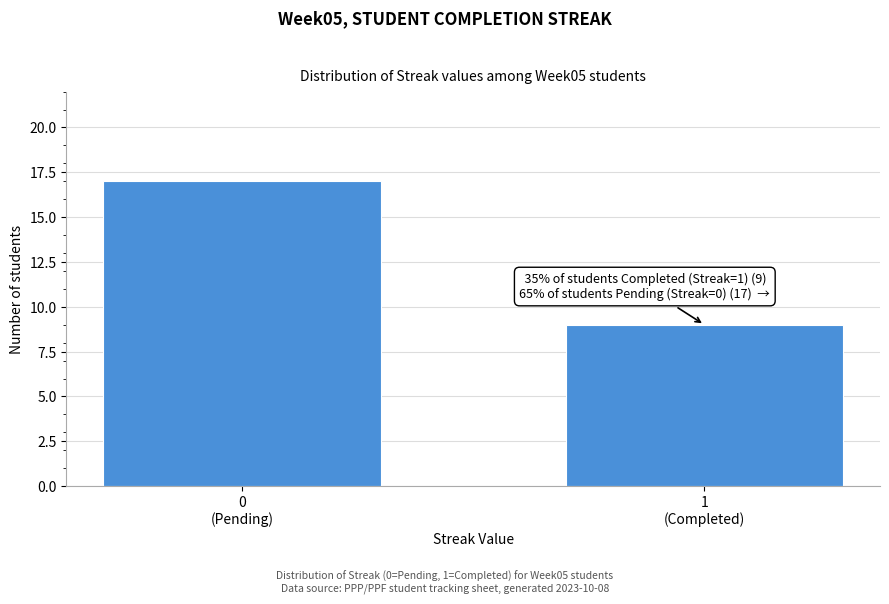

Reading right to left, what are all the values shown in this chart?

9	17